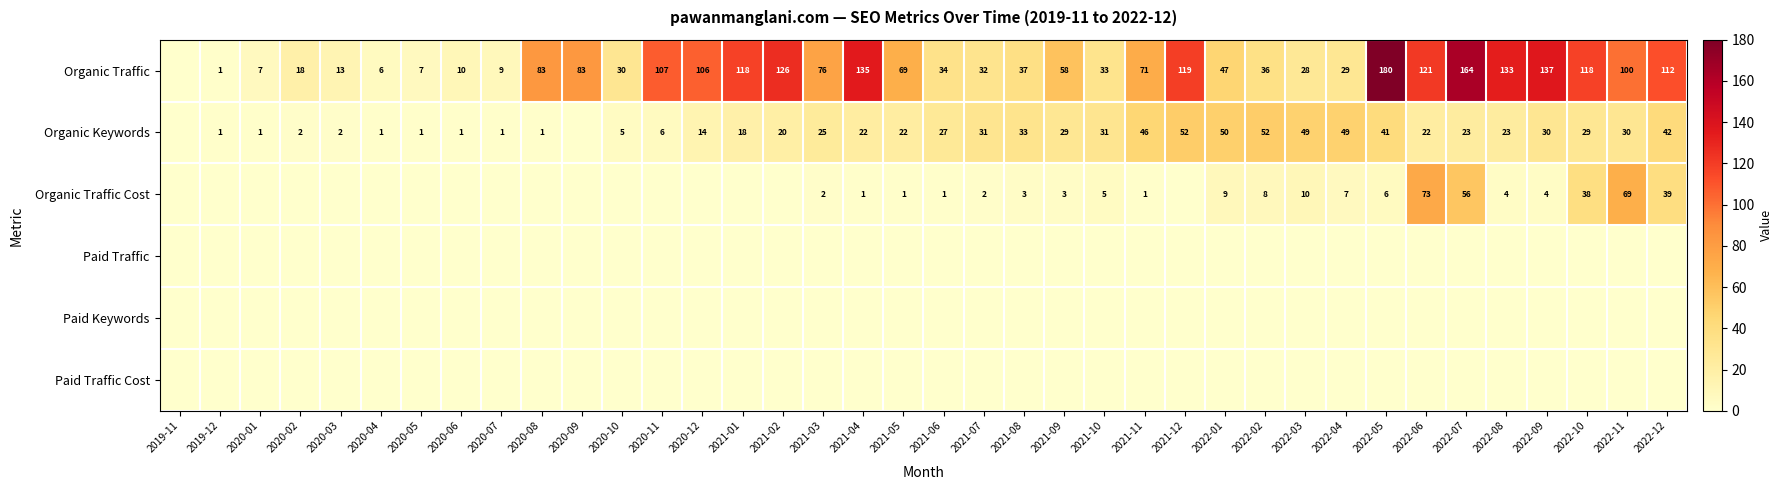

Is it true that Organic Traffic Cost equals 39 at 2022-12?

True